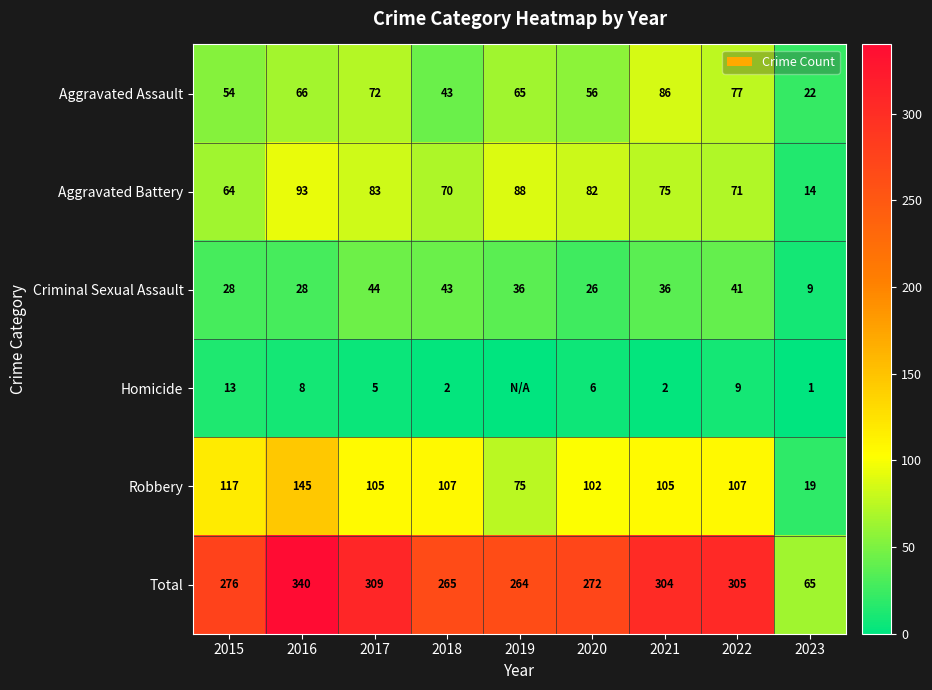

True or false: Aggravated Assault has a value of 65 at 2019.

True